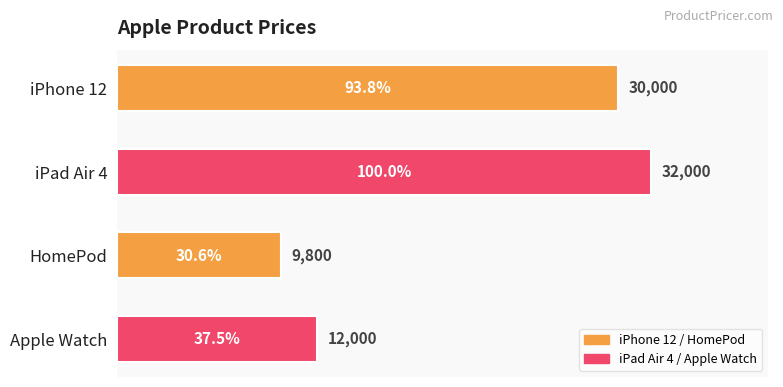

Reading top to bottom, transcribe all the data shown in this chart.

30000	32000	9800	12000